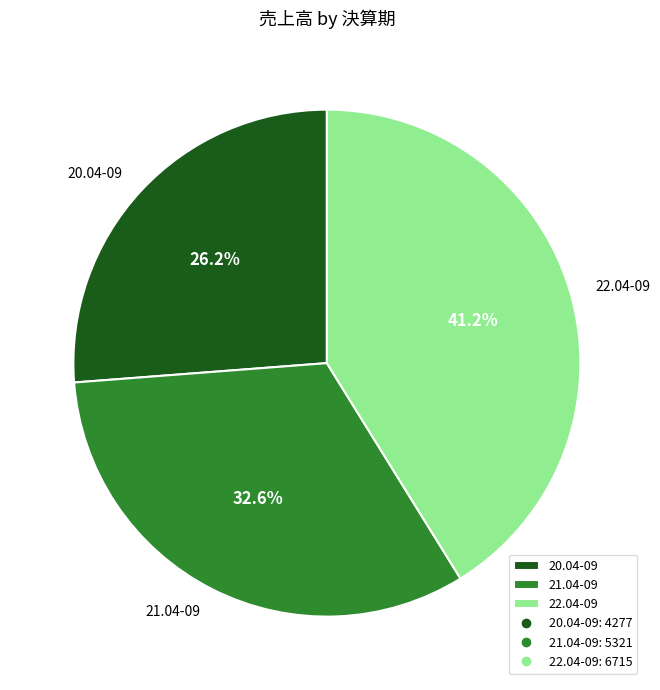

What is the ratio of the value at 20.04-09 to the value at 21.04-09?

0.8